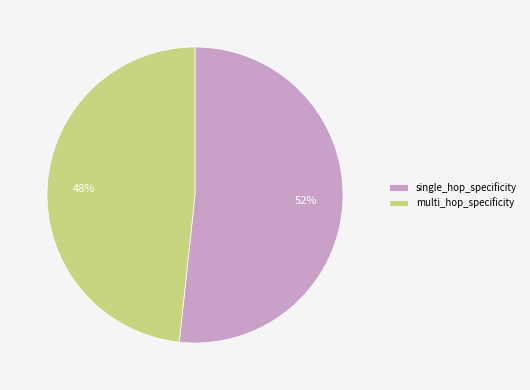

To the nearest percent, what is the difference between the largest and smallest slice percentages?

2%